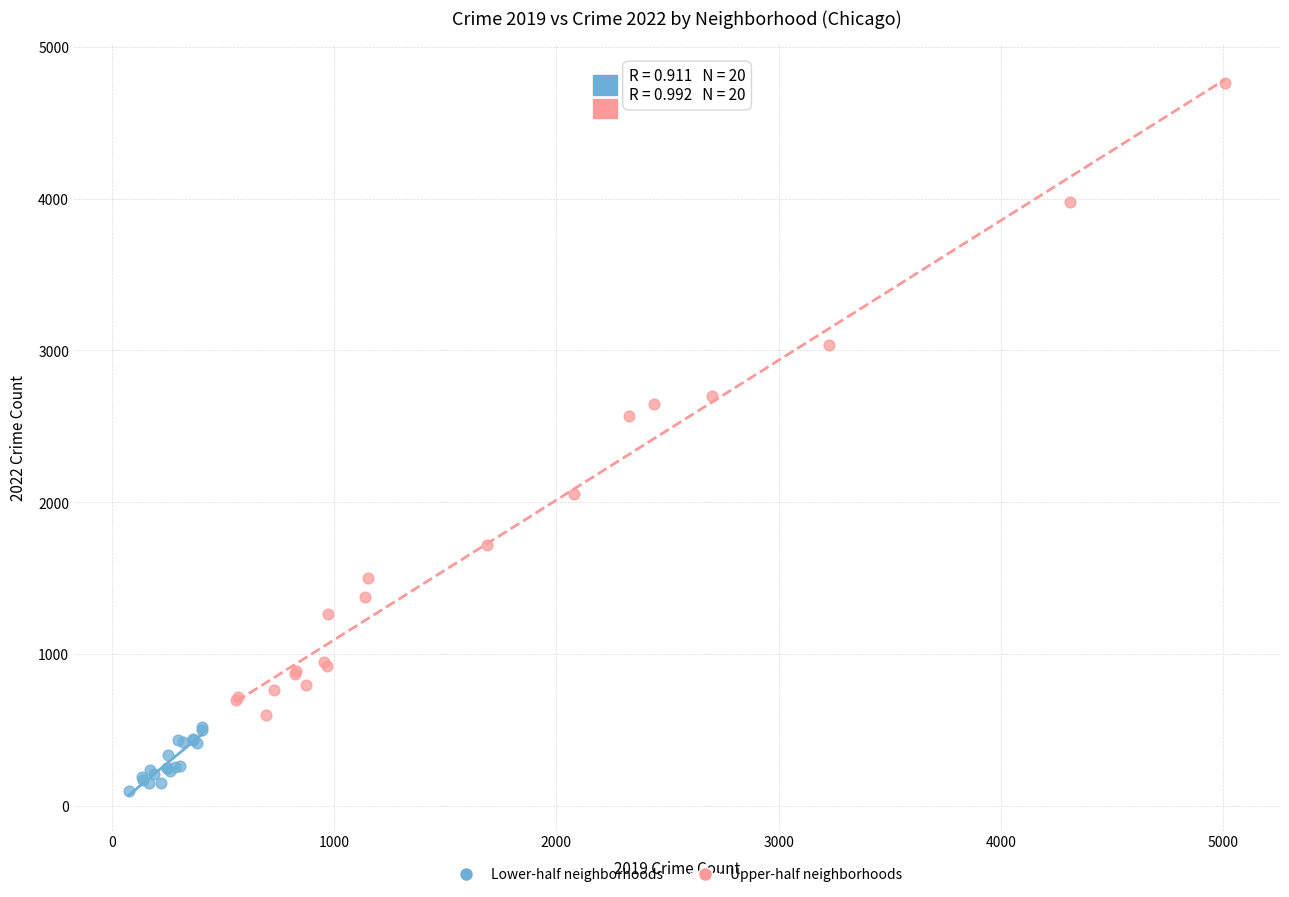

Which series contains the lowest Y value?

Lower-half neighborhoods